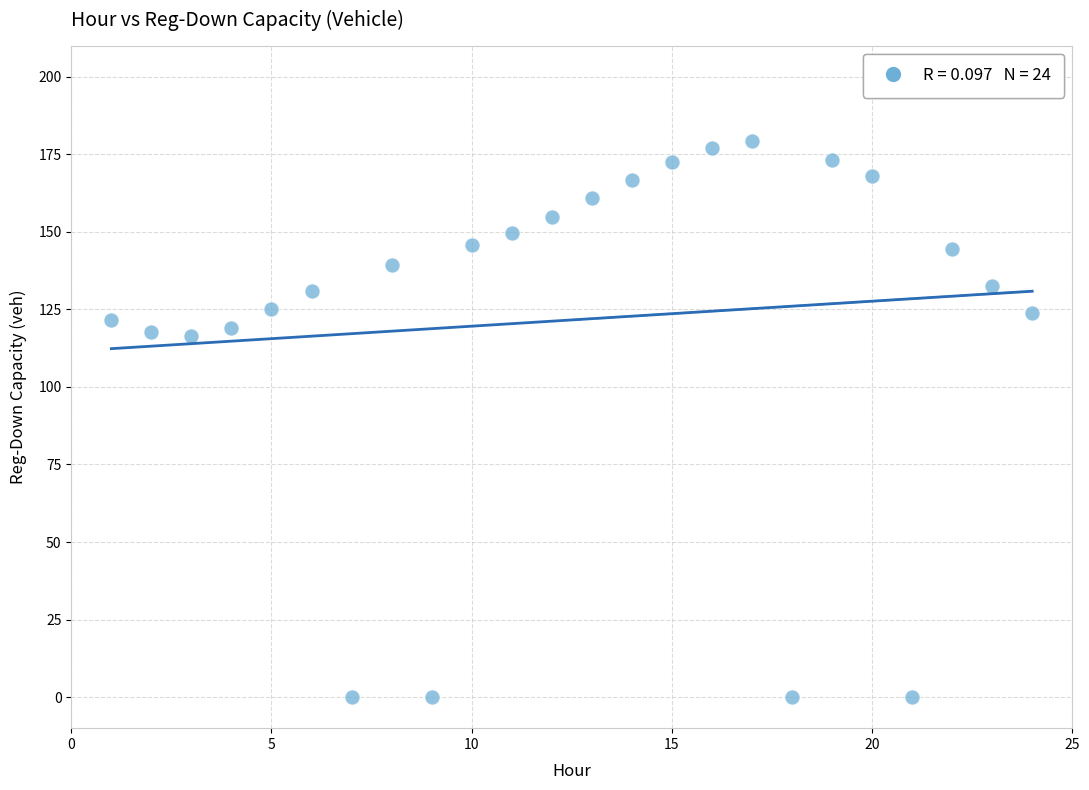

What is the range of X values (max minus min)?

23.0